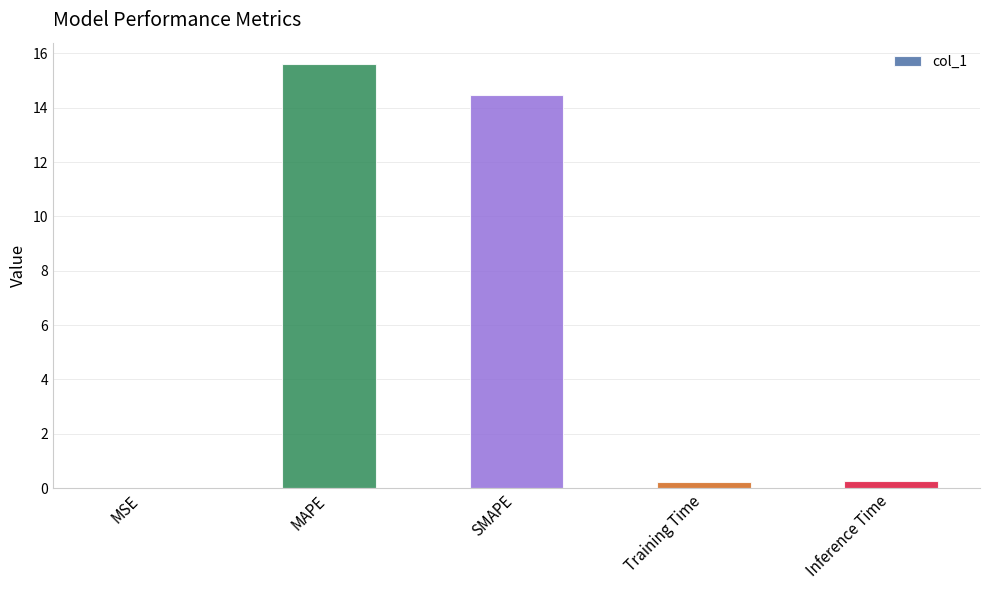

Which has a higher value, MAPE or Training Time?

MAPE